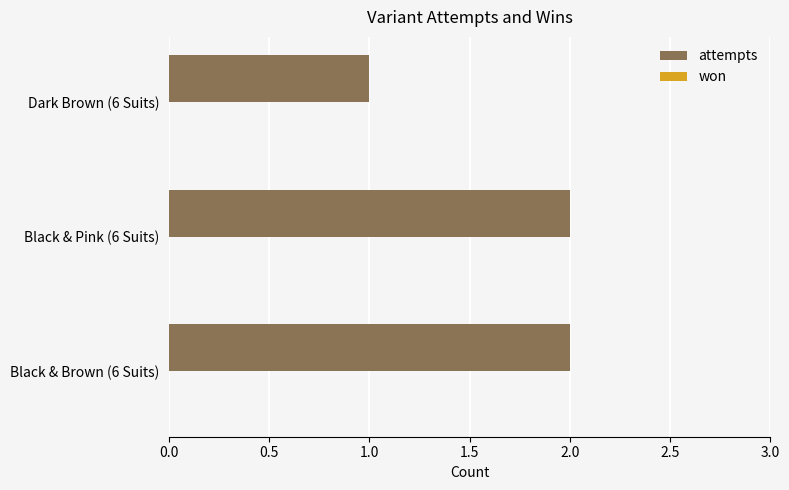

Approximately how many times larger is the value at Black & Pink (6 Suits) compared to Black & Brown (6 Suits)?

1.0